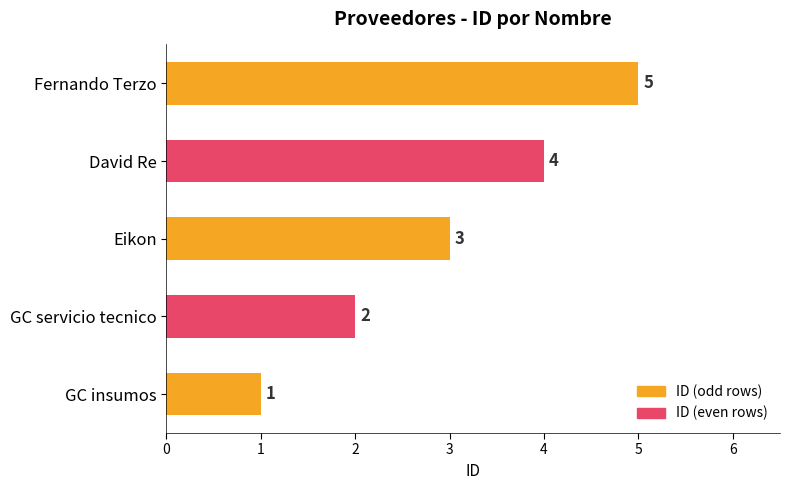

How many values are between 2 and 4?

3